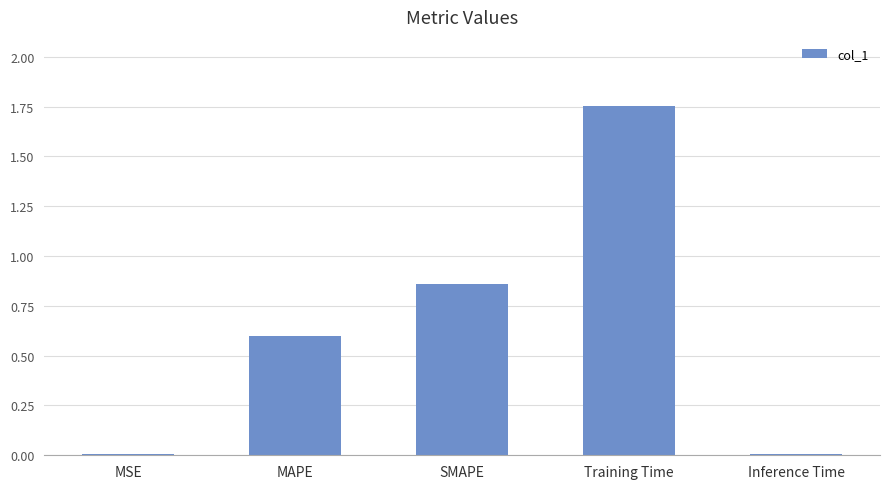

What is the sum of all values?

3.2